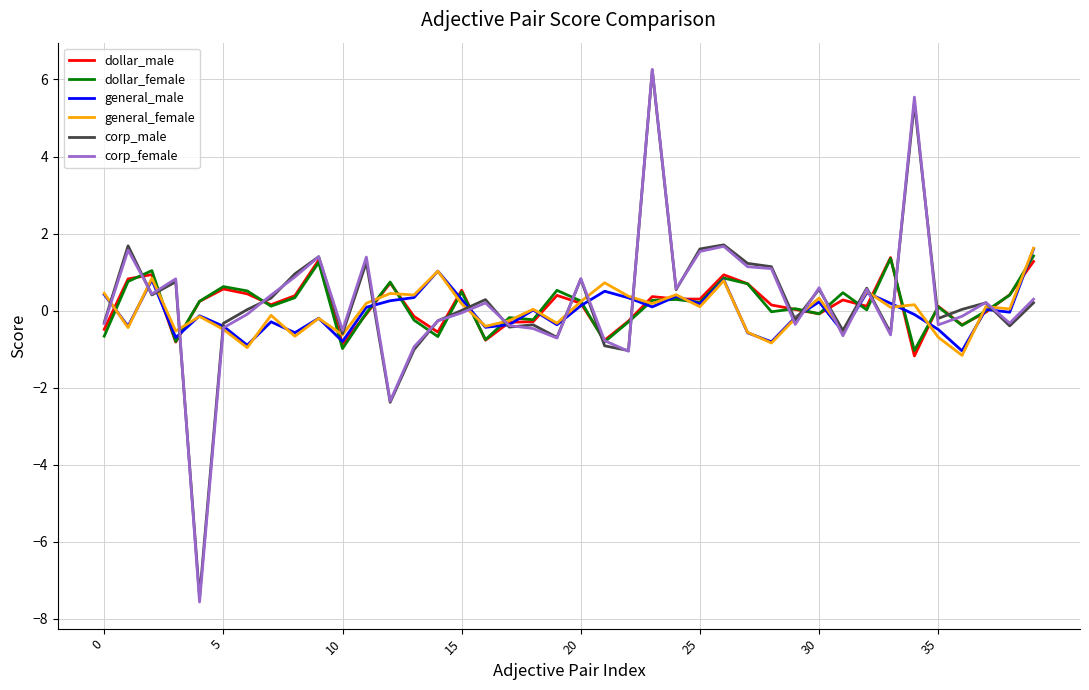

Which series has the largest range (max minus min)?

corp_female